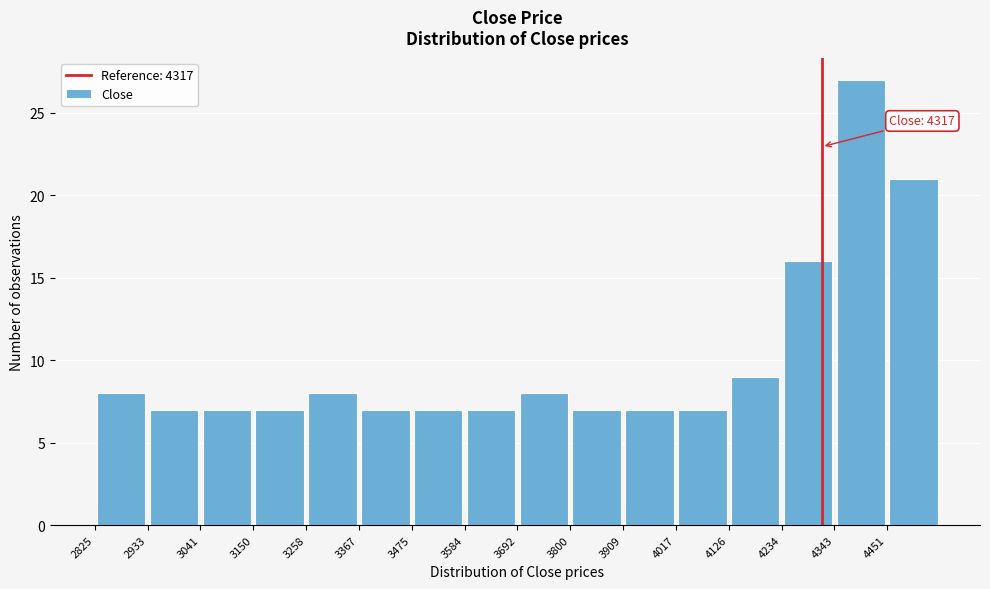

Over which range of the x-axis is the bar tallest?

4340 to 4460